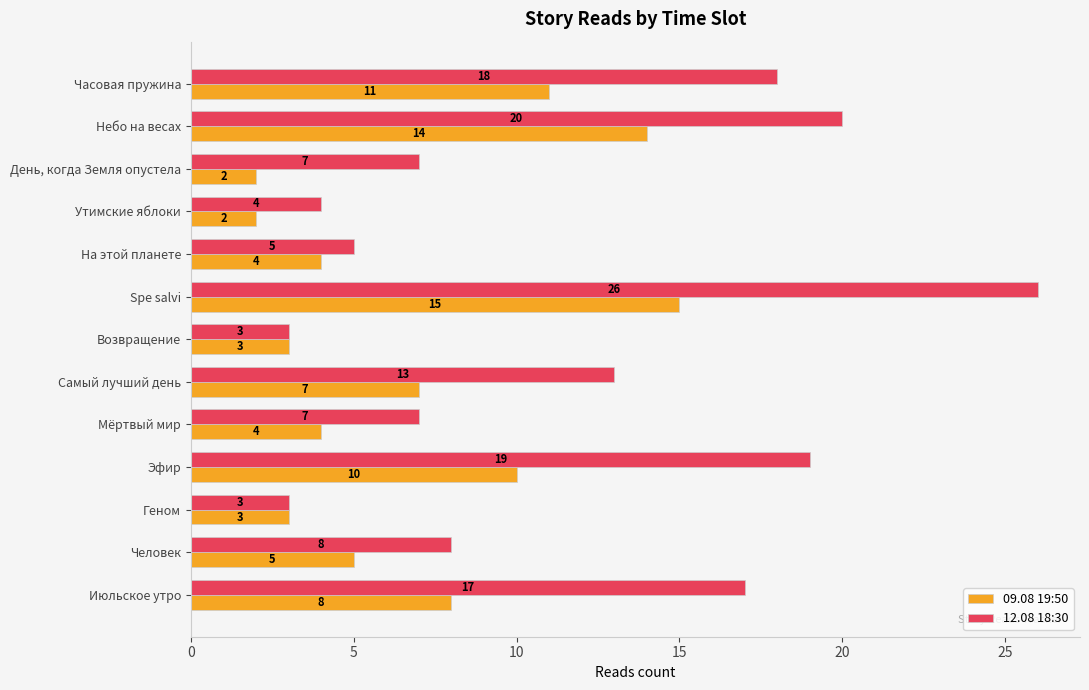

List the series in order of their overall mean, highest first.

12.08 18:30, 09.08 19:50